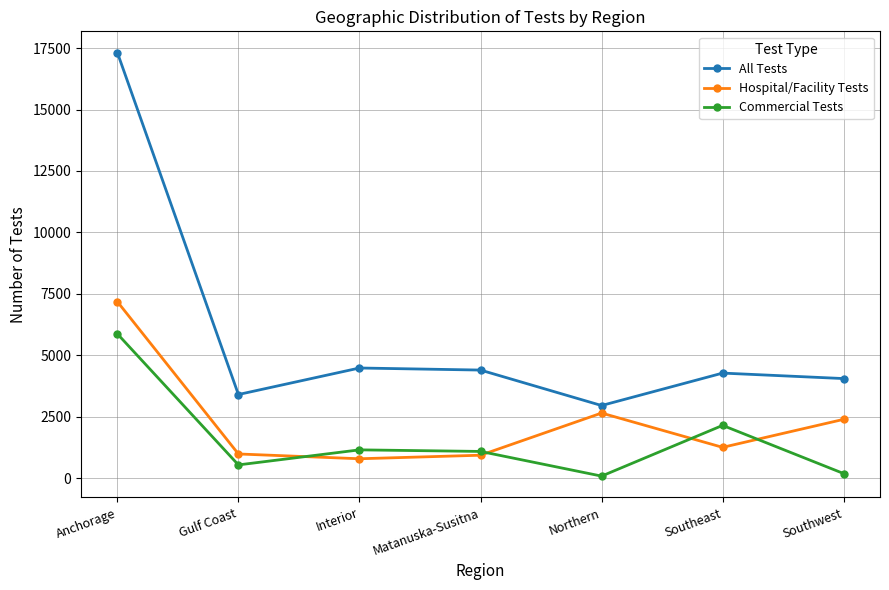

Is this an area chart (filled region under the line)?

No